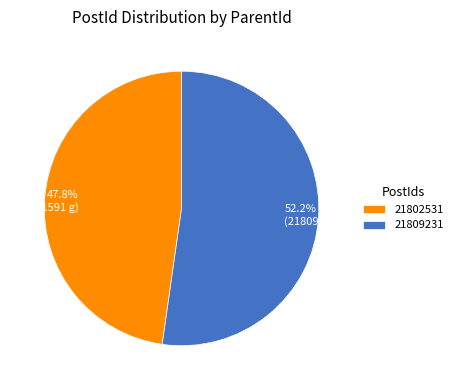

The 21809231 slice represents 52% of the pie. True or false?

True